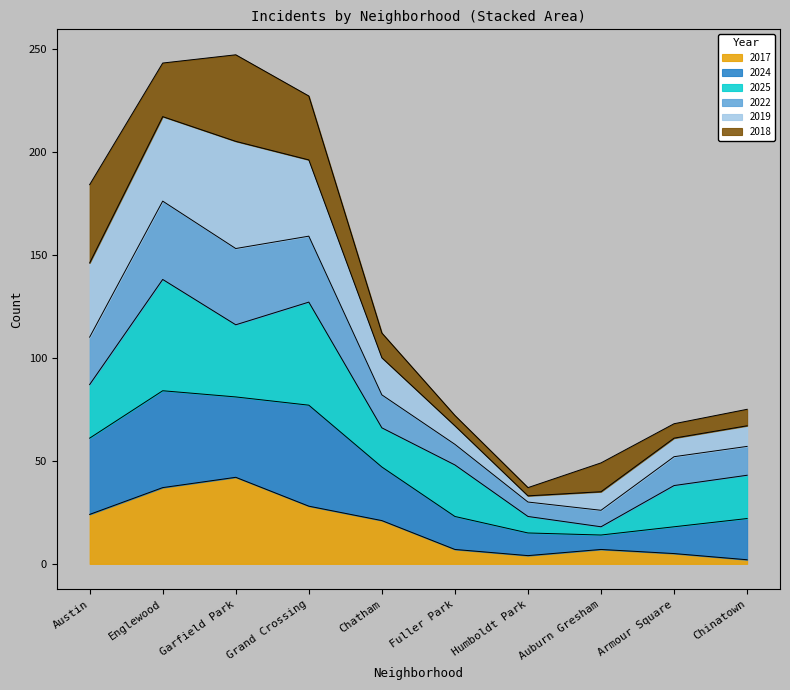

Between Englewood and Fuller Park, which is larger?

Englewood